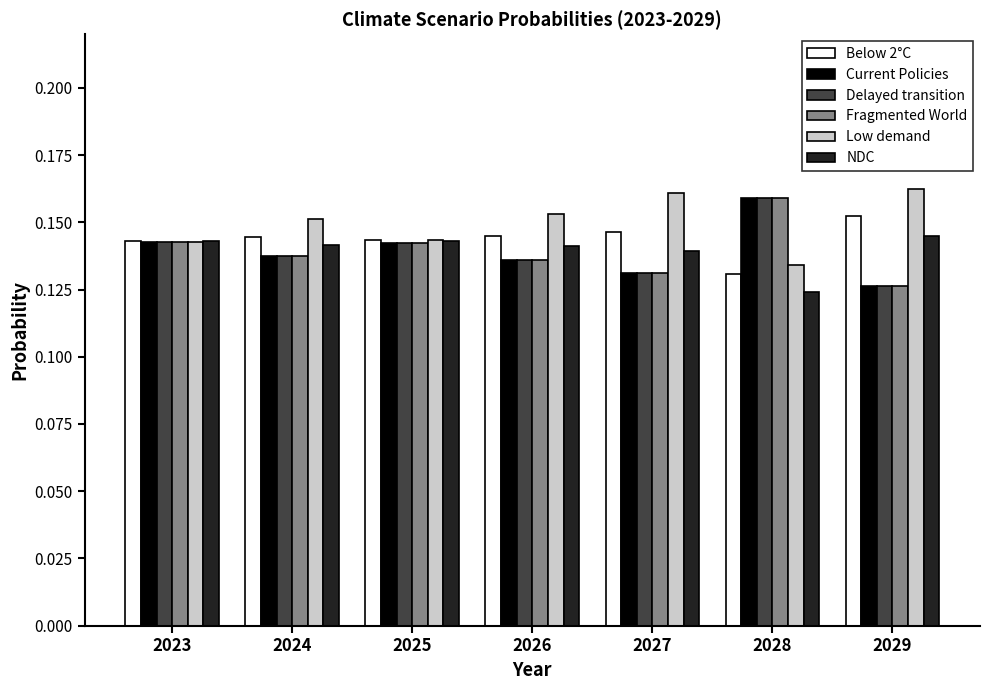

Where is NDC nearest to the value 0?

2028